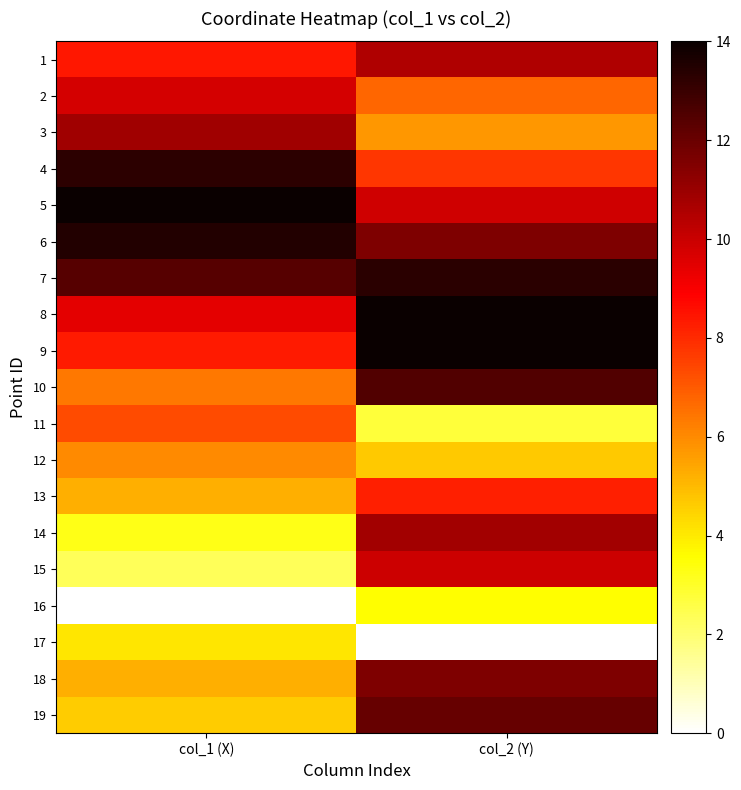

At which category does the chart reach its minimum across all series?

col_1 (X)